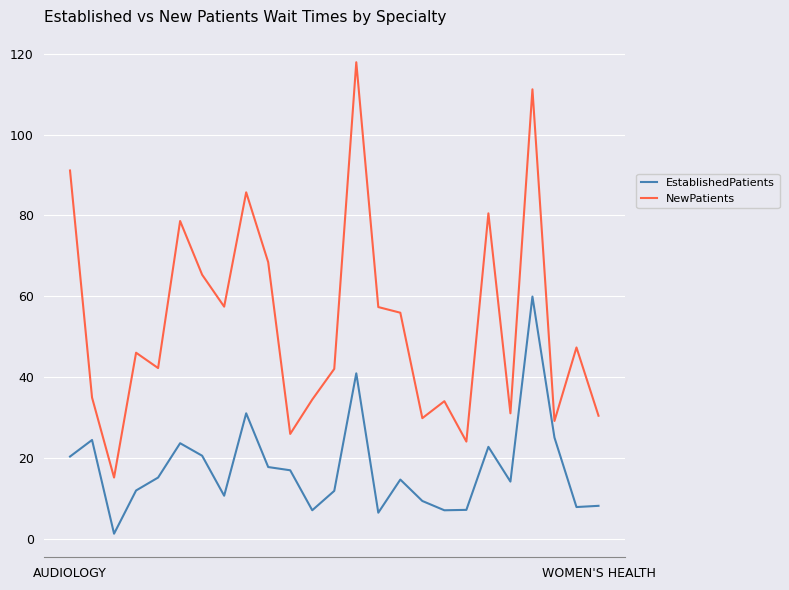

What are all the series names shown in the legend?

EstablishedPatients, NewPatients